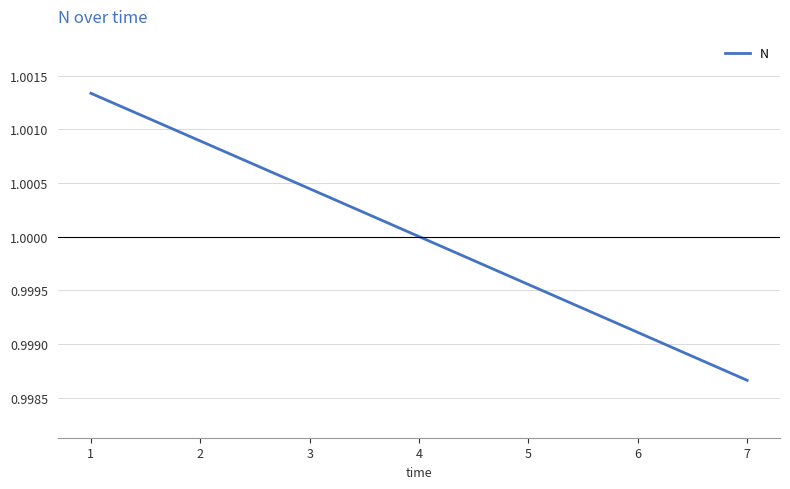

True or false: there are more than 2 points higher than both neighbors.

False